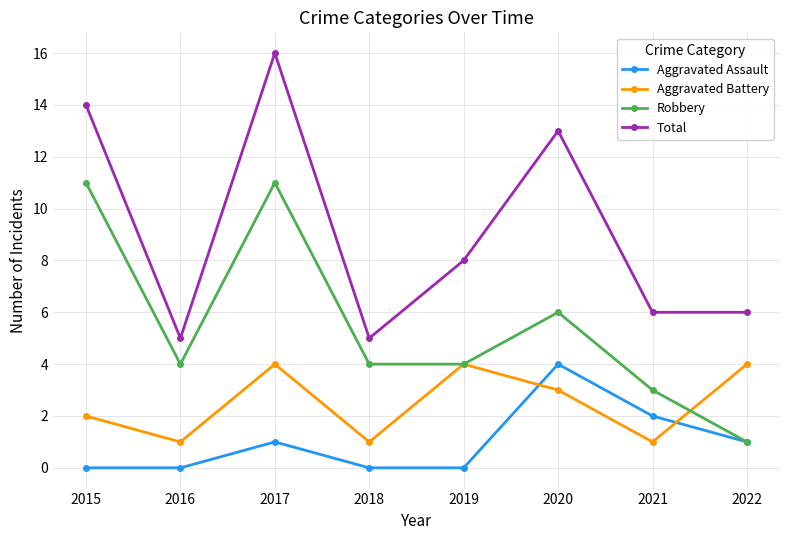

Rank the series by their average value, from highest to lowest.

Total, Robbery, Aggravated Battery, Aggravated Assault